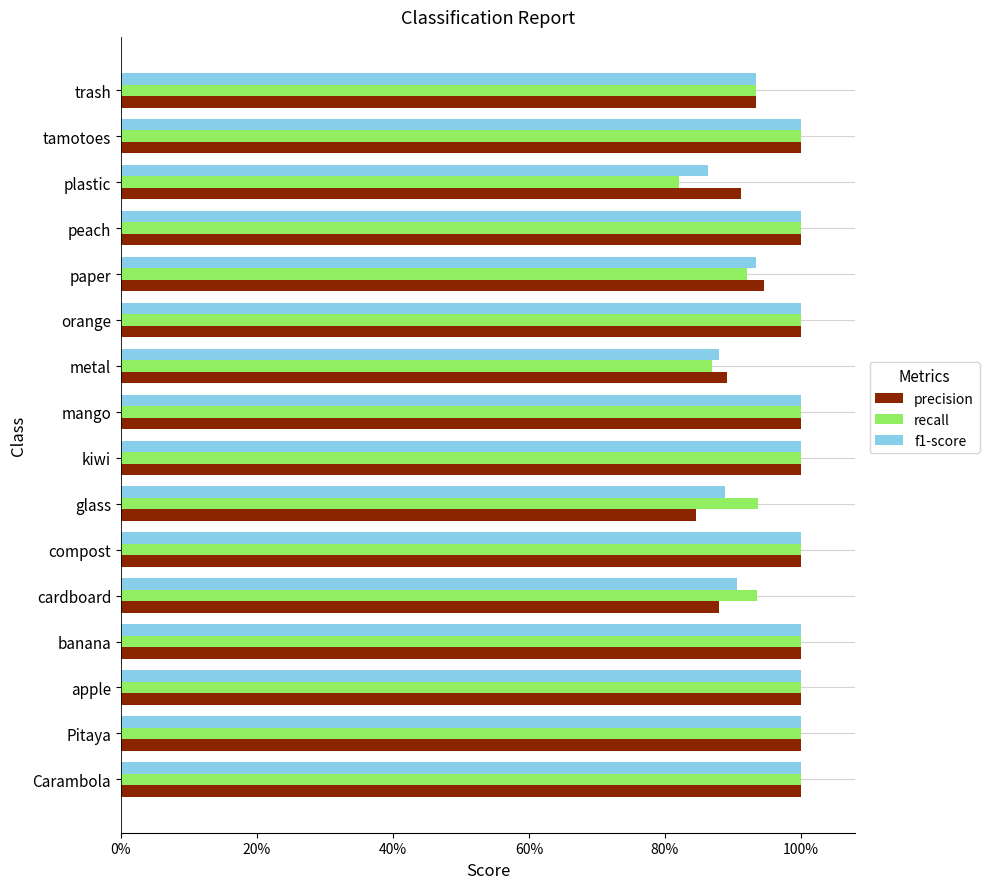

Which series has the largest total across all categories?

recall